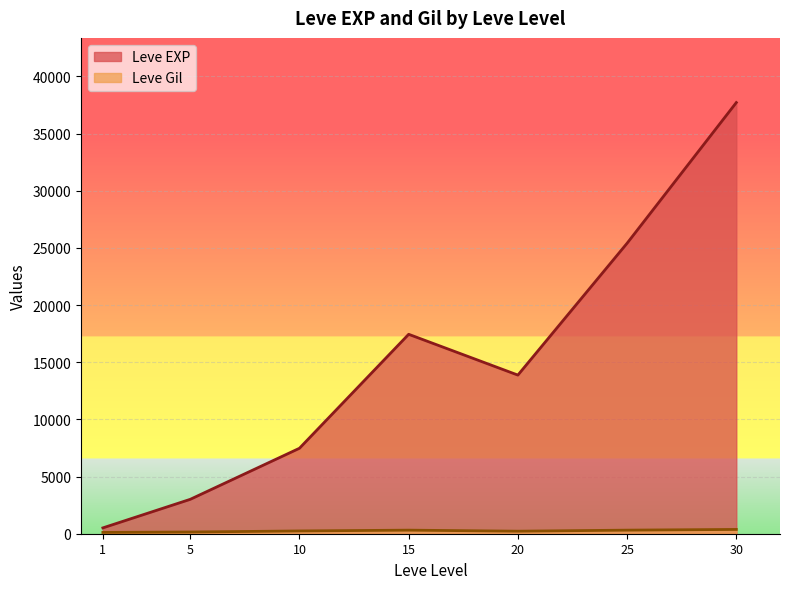

What are all the series names shown in the legend?

Leve EXP, Leve Gil